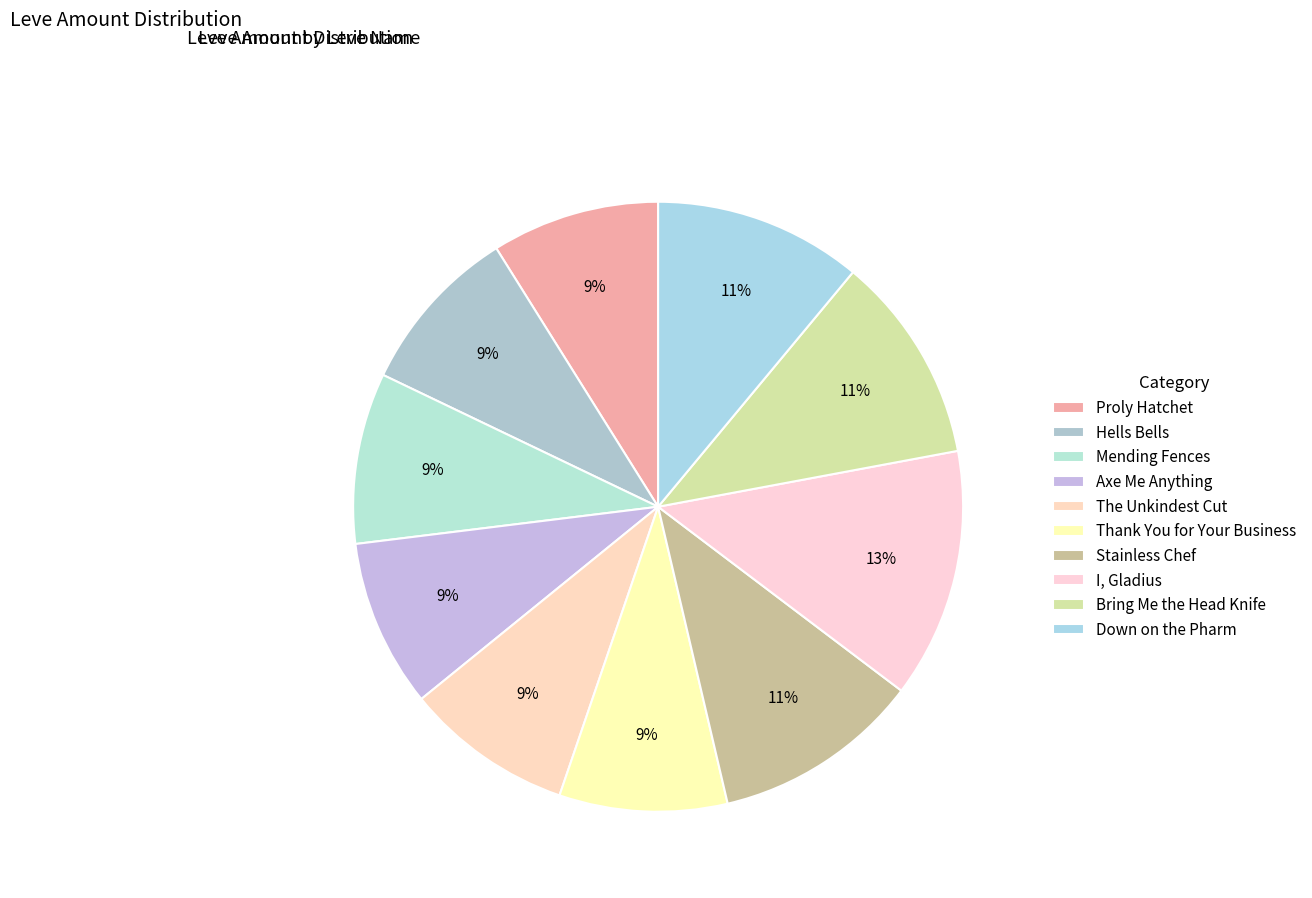

How many slices are in this pie chart?

10